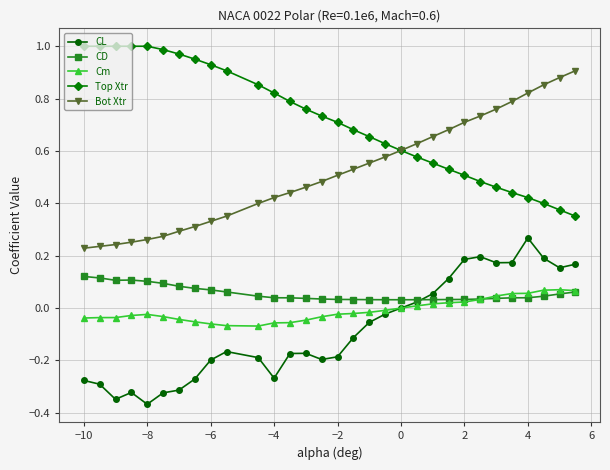

True or false: Cm and Top Xtr intersect in this chart.

False